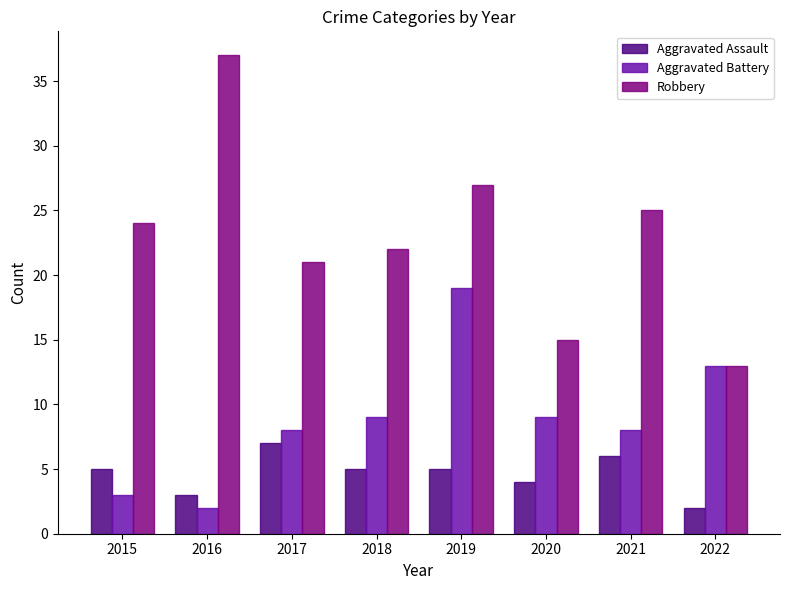

What is the sum of all Aggravated Battery values?

71